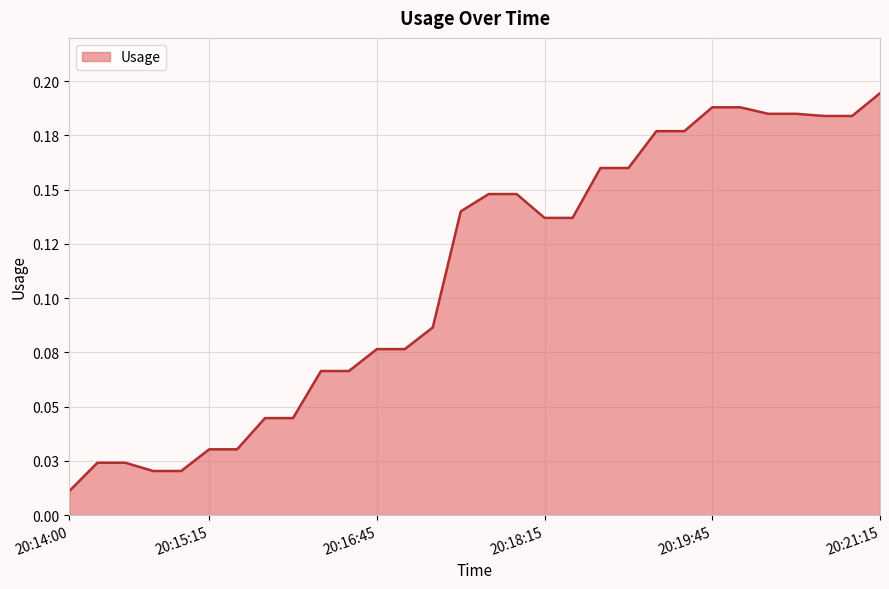

List the labels in order of value, smallest first.

20:14:00, 20:14:45, 20:15:00, 20:14:15, 20:14:30, 20:15:15, 20:15:30, 20:15:45, 20:16:00, 20:16:15, 20:16:30, 20:16:45, 20:17:00, 20:17:15, 20:18:15, 20:18:30, 20:17:30, 20:17:45, 20:18:00, 20:18:45, 20:19:00, 20:19:15, 20:19:30, 20:20:45, 20:21:00, 20:20:15, 20:20:30, 20:19:45, 20:20:00, 20:21:15